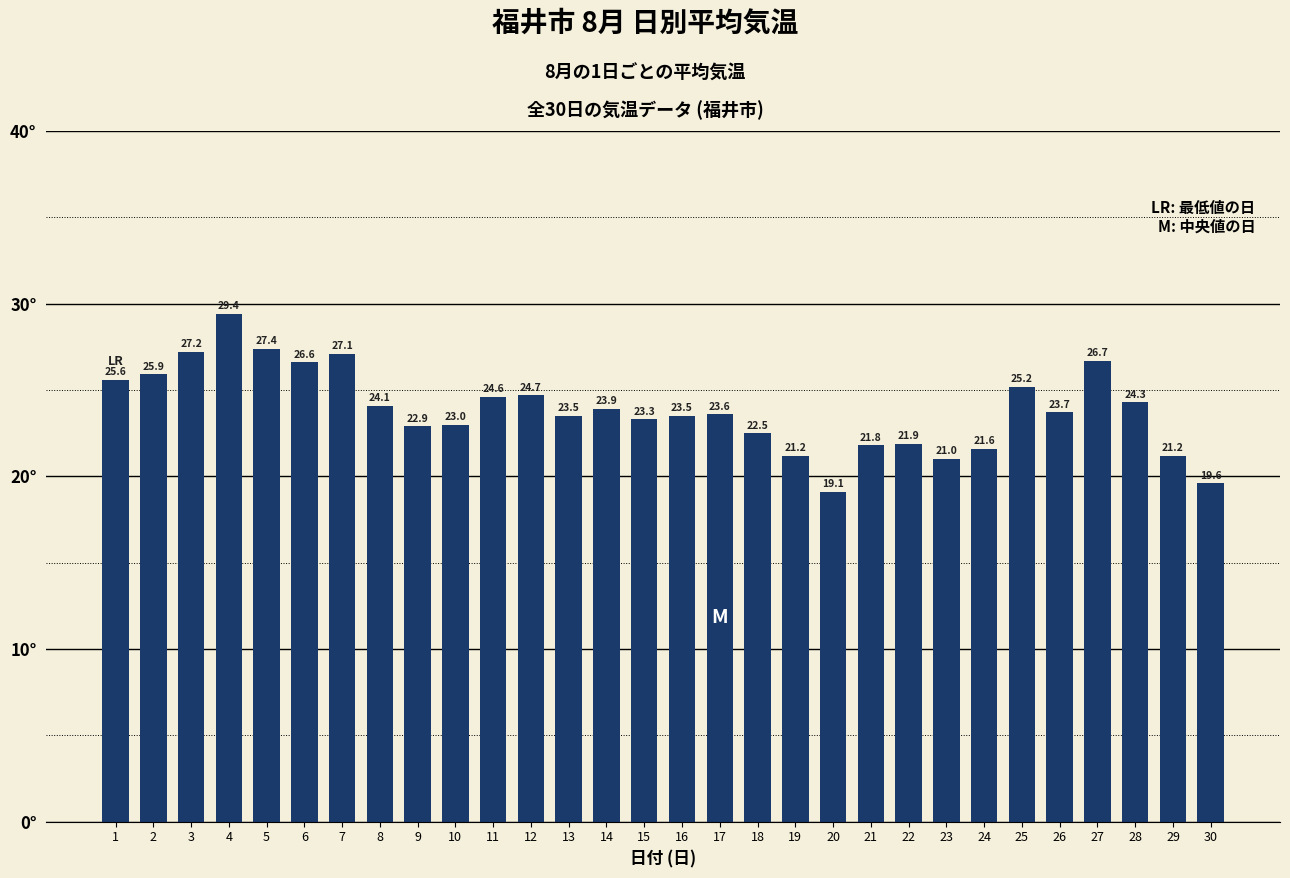

What is the difference between the maximum and minimum values?

10.3